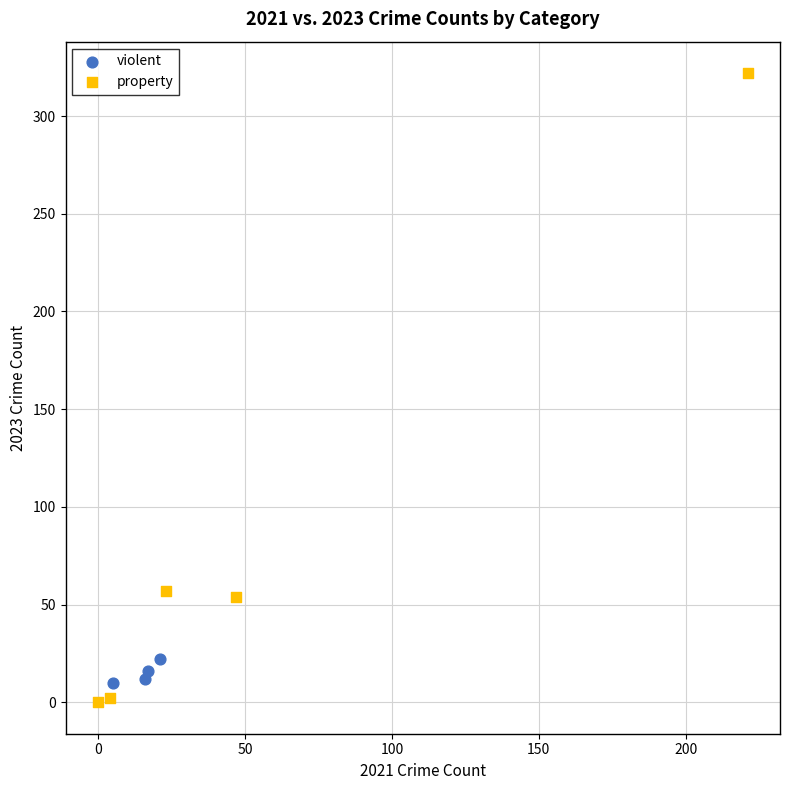

Which series contains the highest Y value?

property